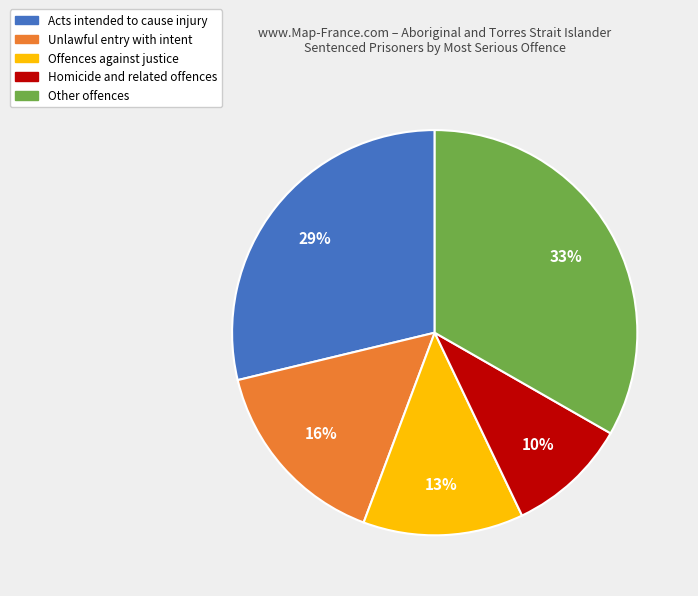

How many segments does this pie chart have?

5